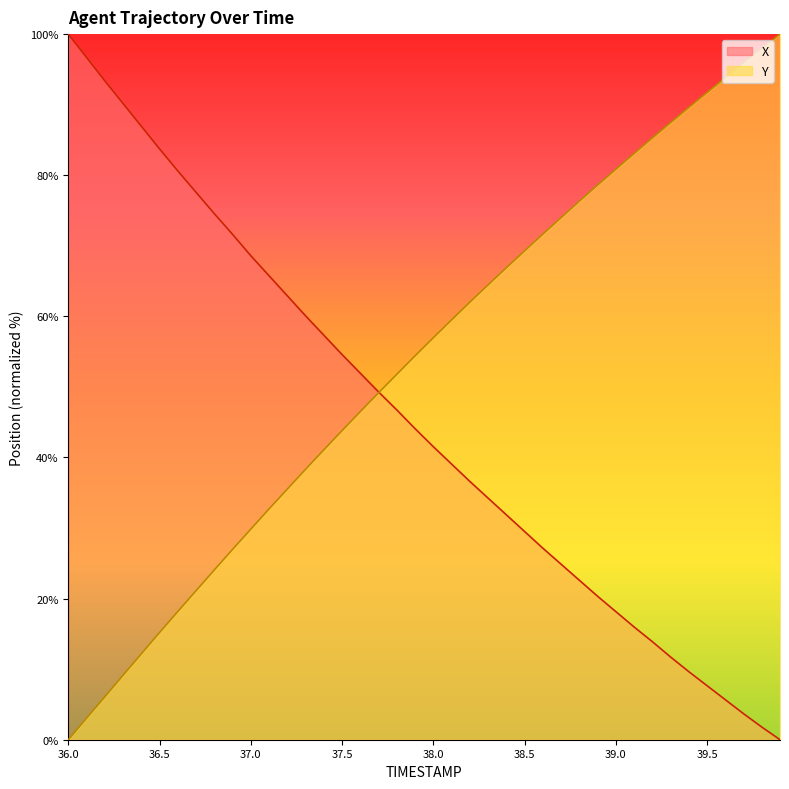

Between which two adjacent categories do Y and X first intersect?

37.7 and 37.8